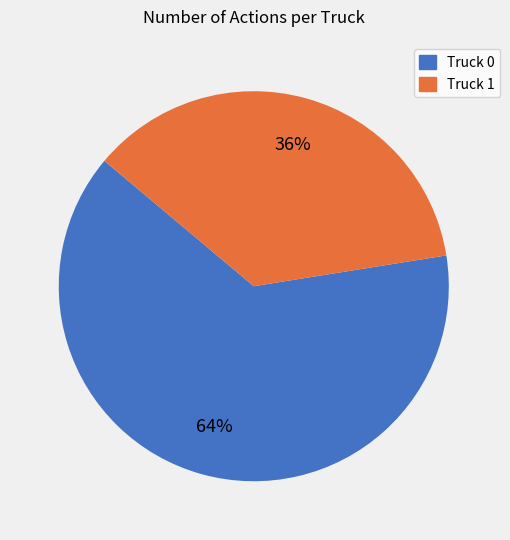

What is the ratio of the value at Truck 1 to the value at Truck 0?

0.6